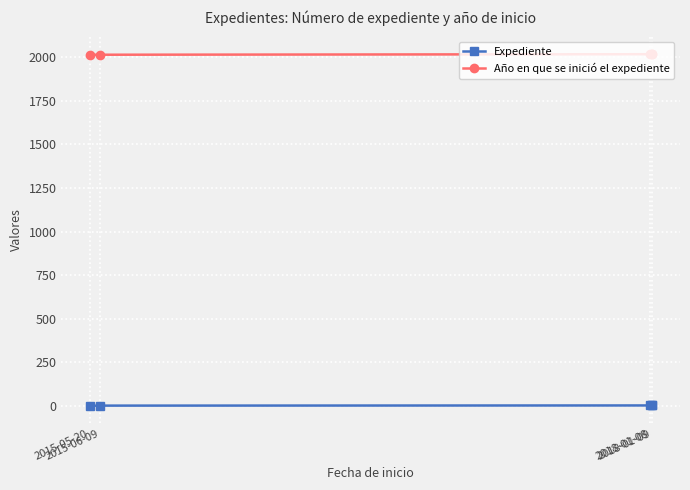

What position from the left is 2015-05-20?

1